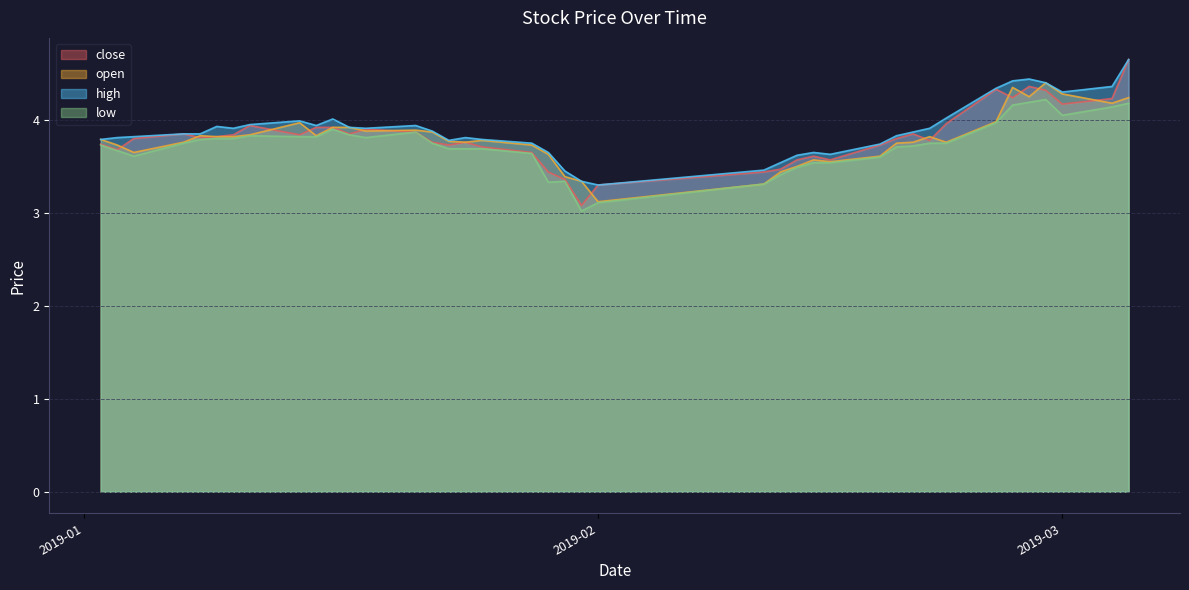

True or false: close and low intersect in this chart.

False